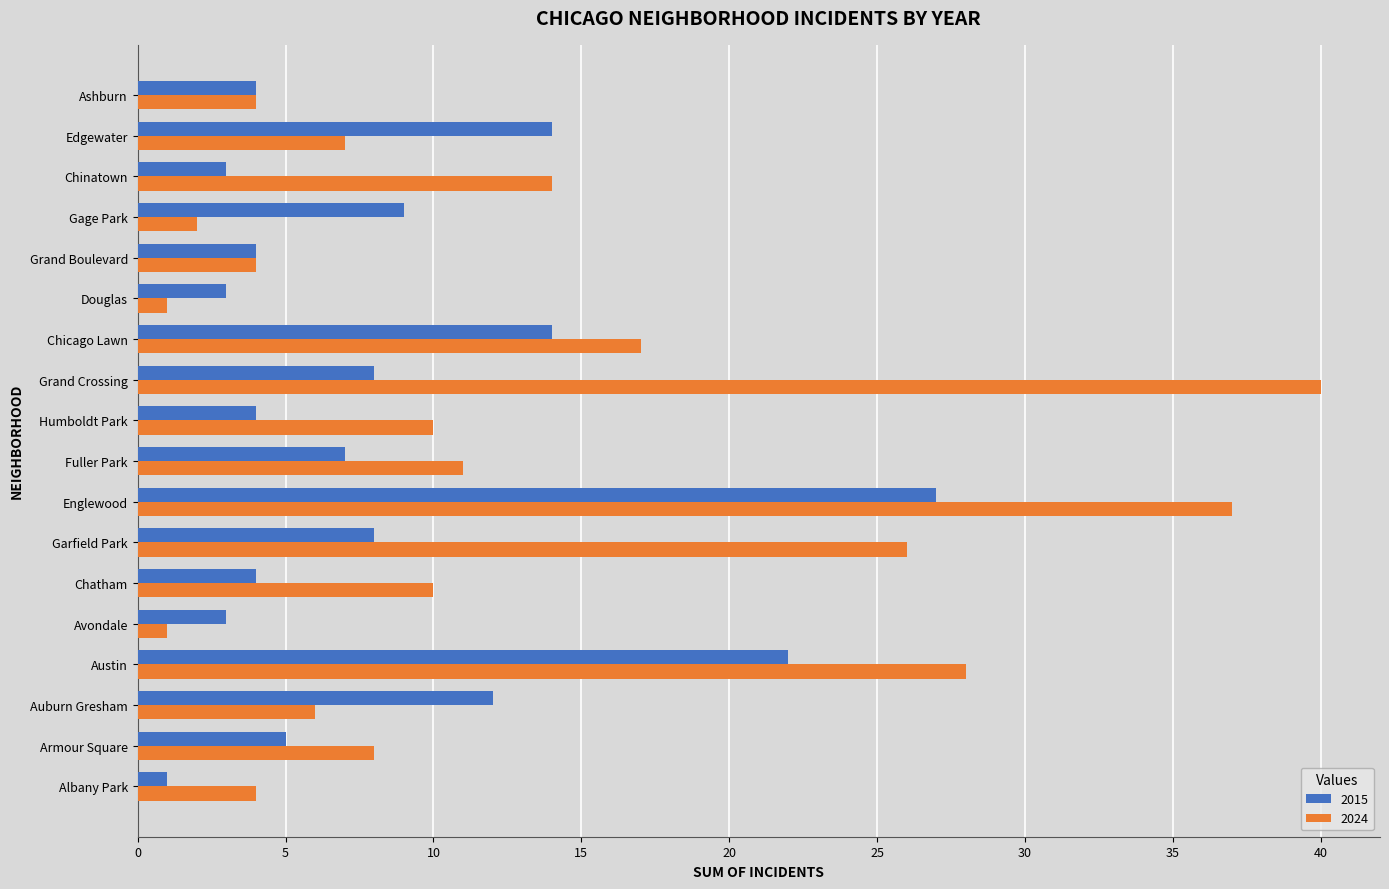

How many data points does each series have?

18